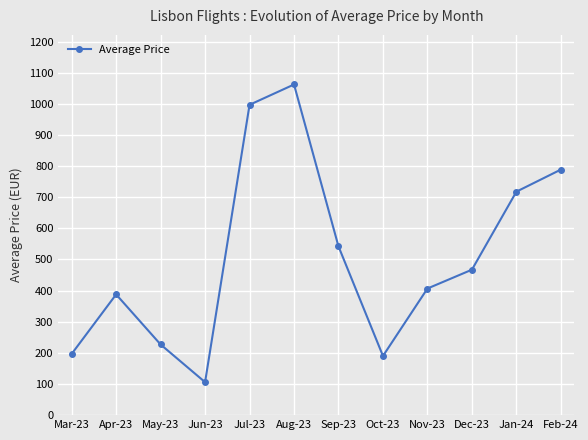

What is the label of the 12th point from the left?

Feb-24